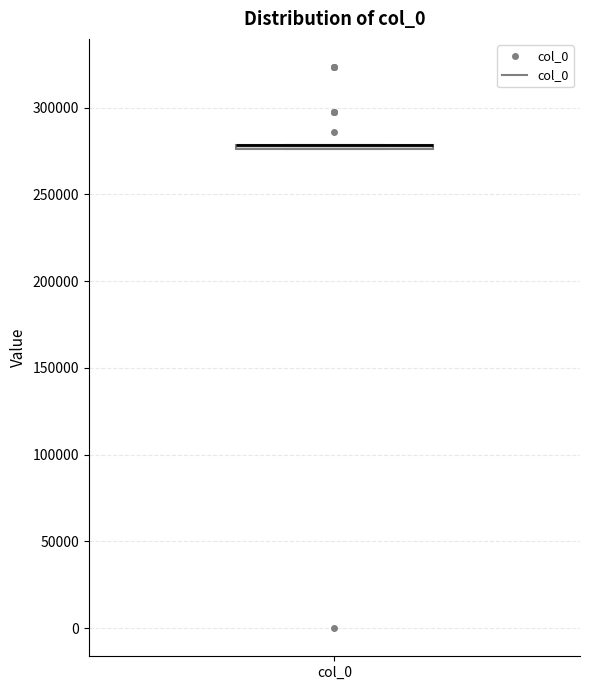

Where is the lower edge of the box for col_0 on the y-axis? The values are not printed on the chart, so give them approximately, as read against the axis.

275000